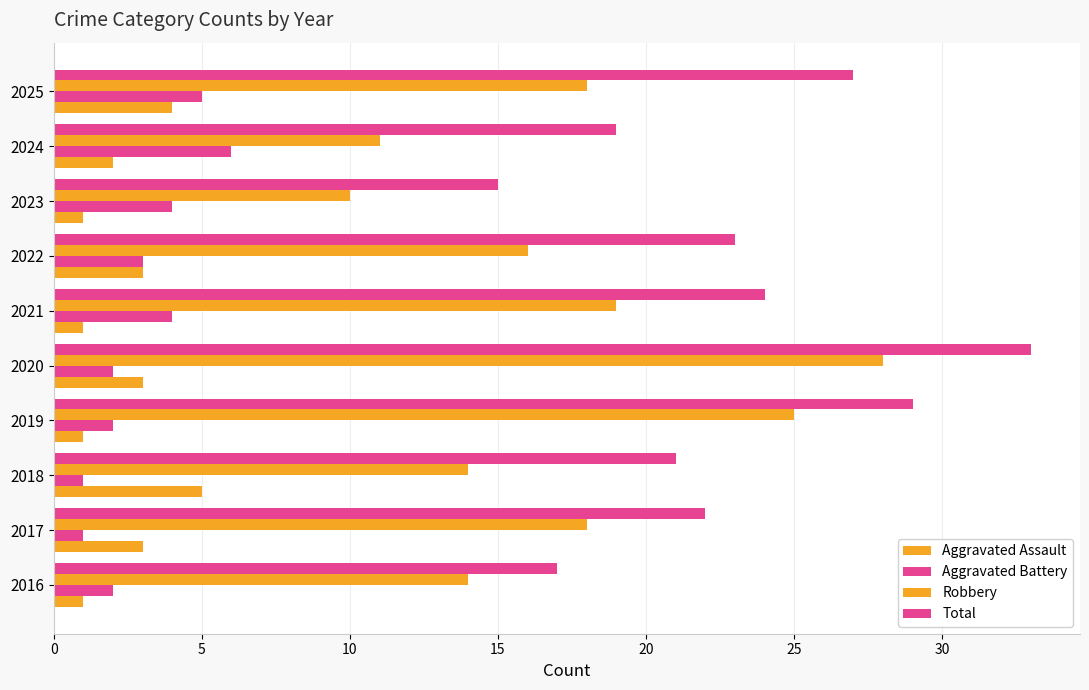

How many distinct data groups are displayed?

4